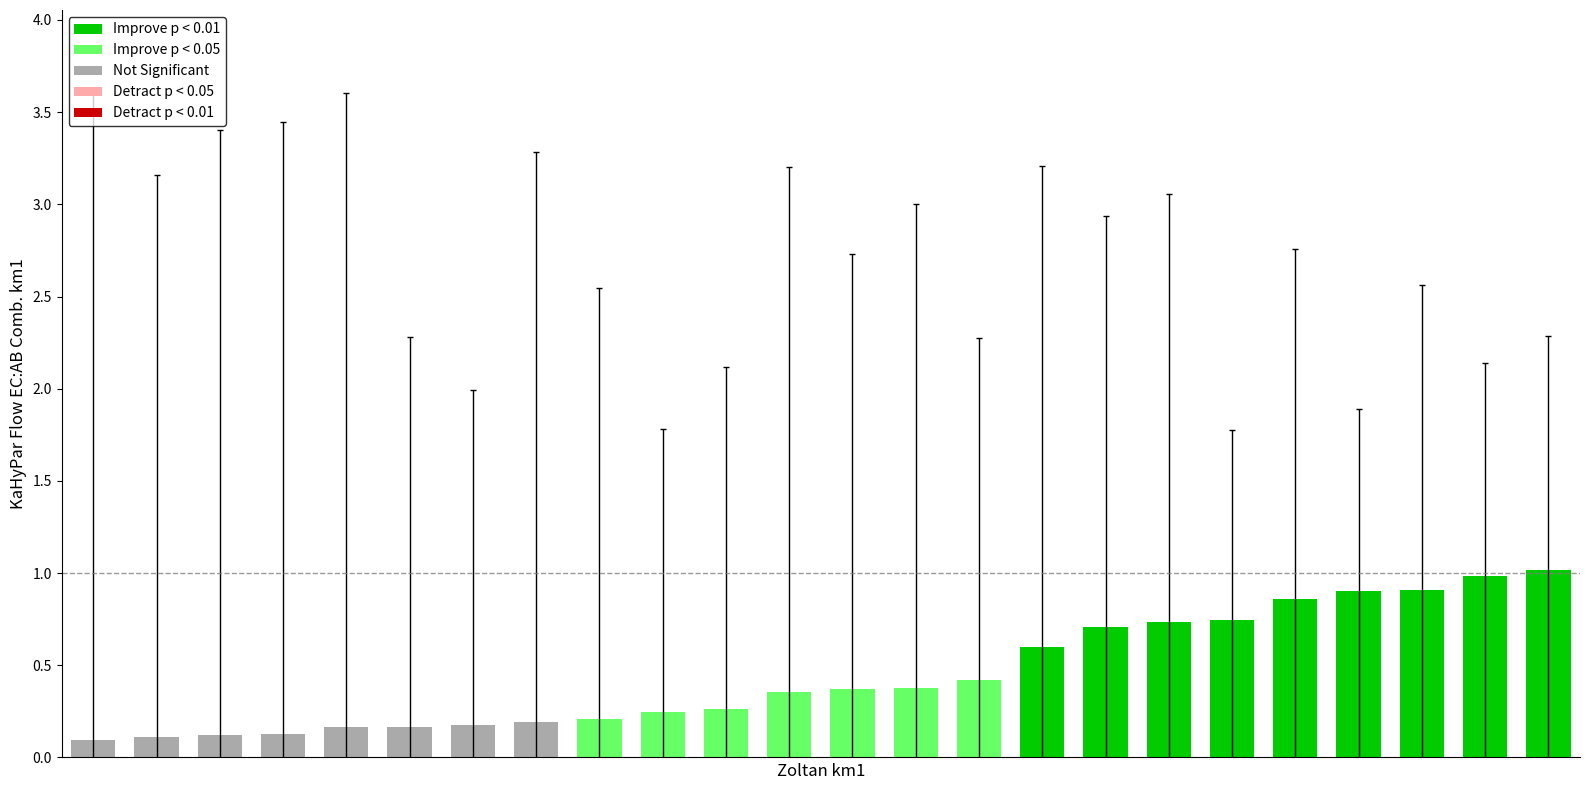

What is the value of the 11th bar from the left?

0.3